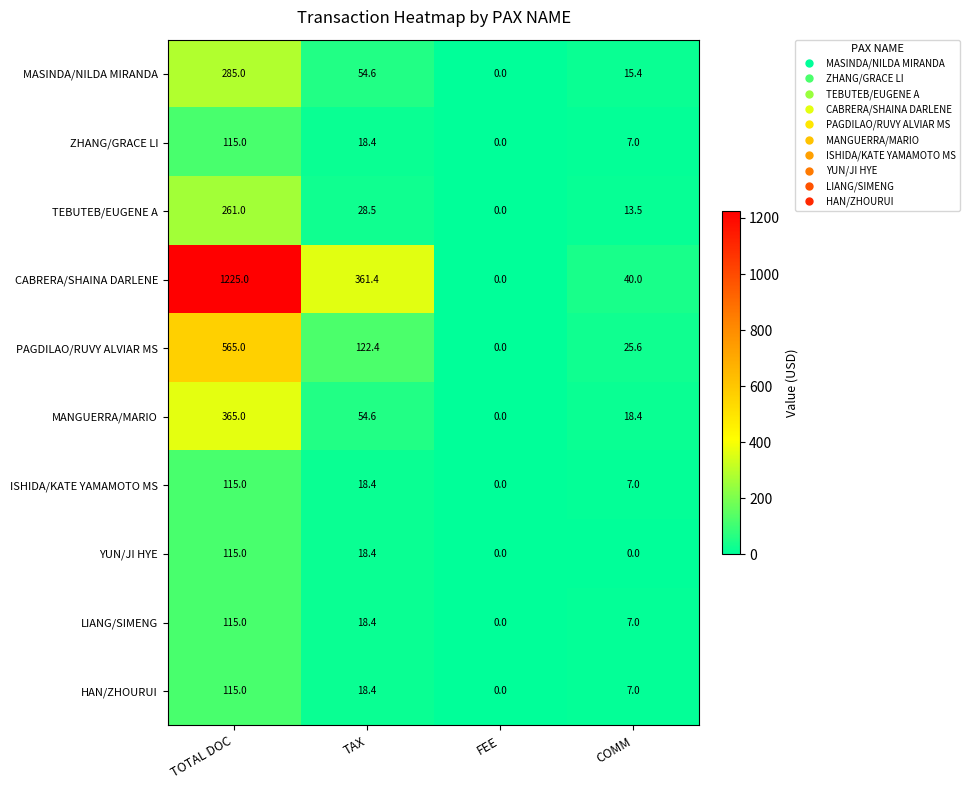

The value of HAN/ZHOURUI at COMM is 9.1. True or false?

False